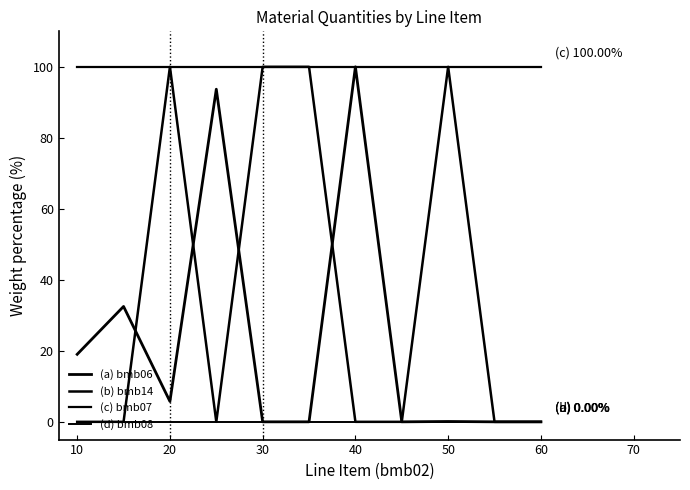

What is the minimum value for (c) bmb07?

100.0